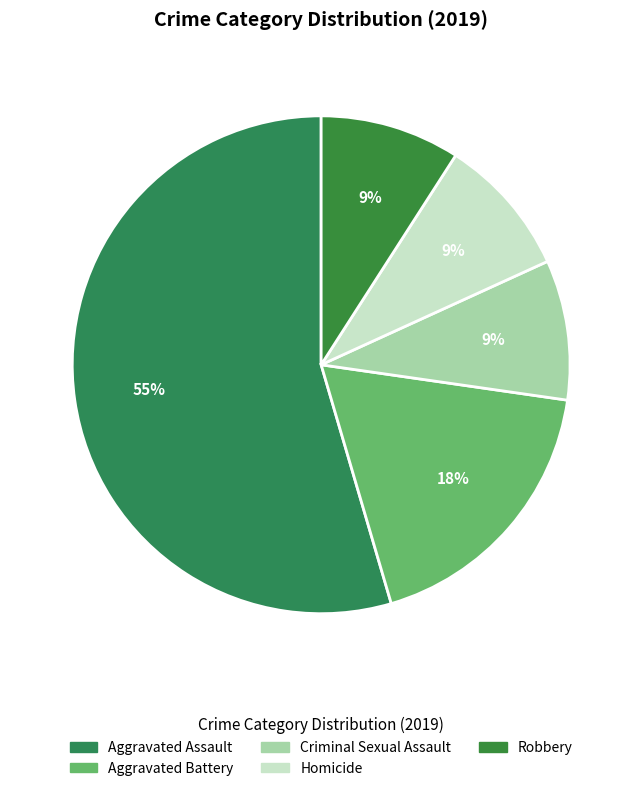

How many slices are in this pie chart?

5